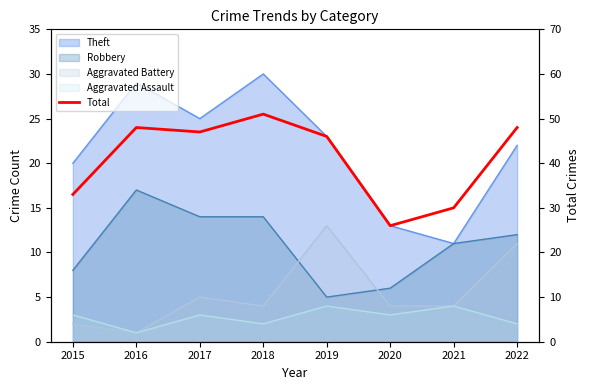

What is the approximate value at 2020?

26